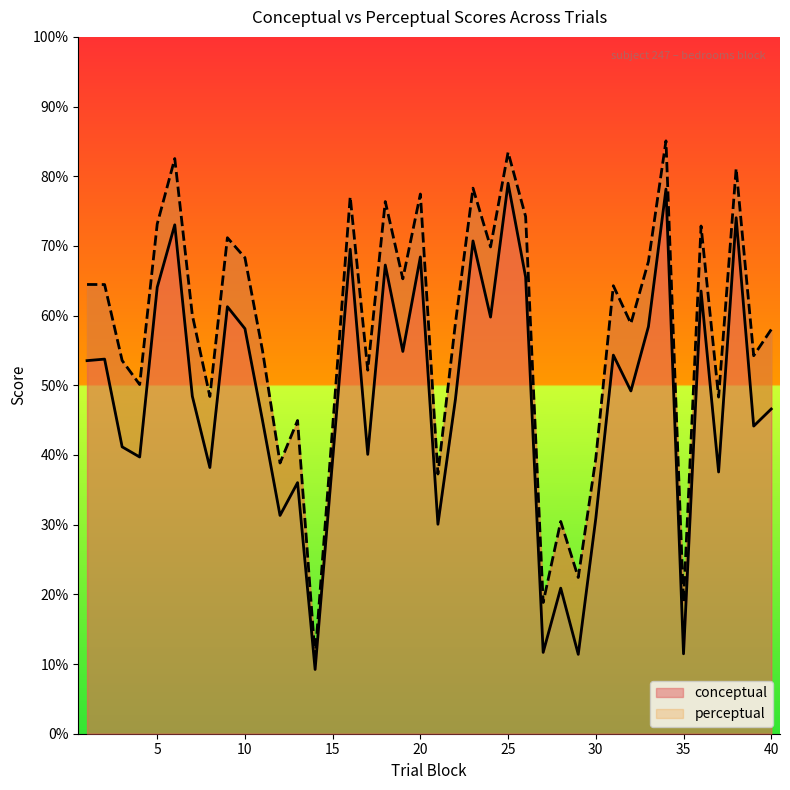

How many values in the conceptual series are below 49?

19